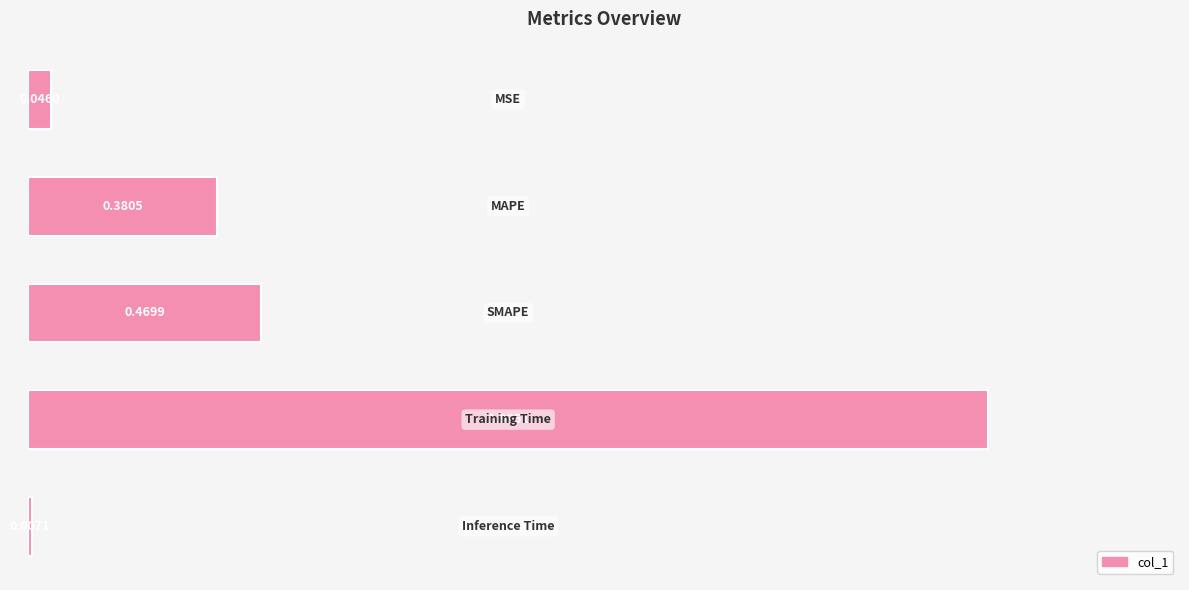

How many categories are shown in the chart?

5